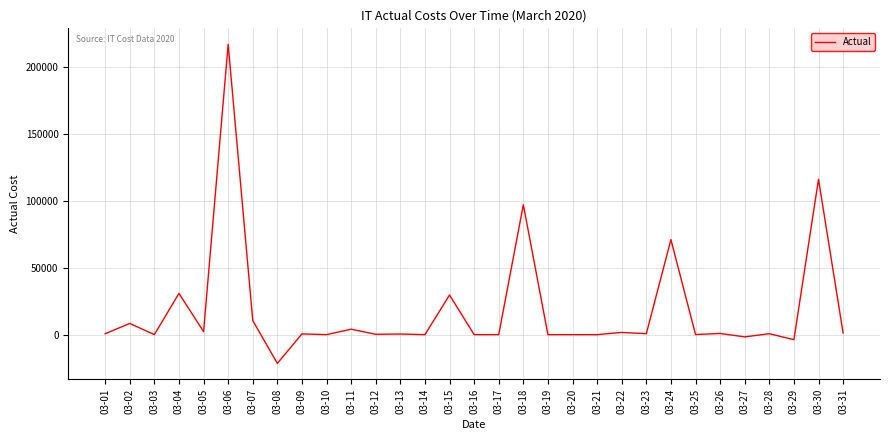

Where is the first local minimum?

03-03